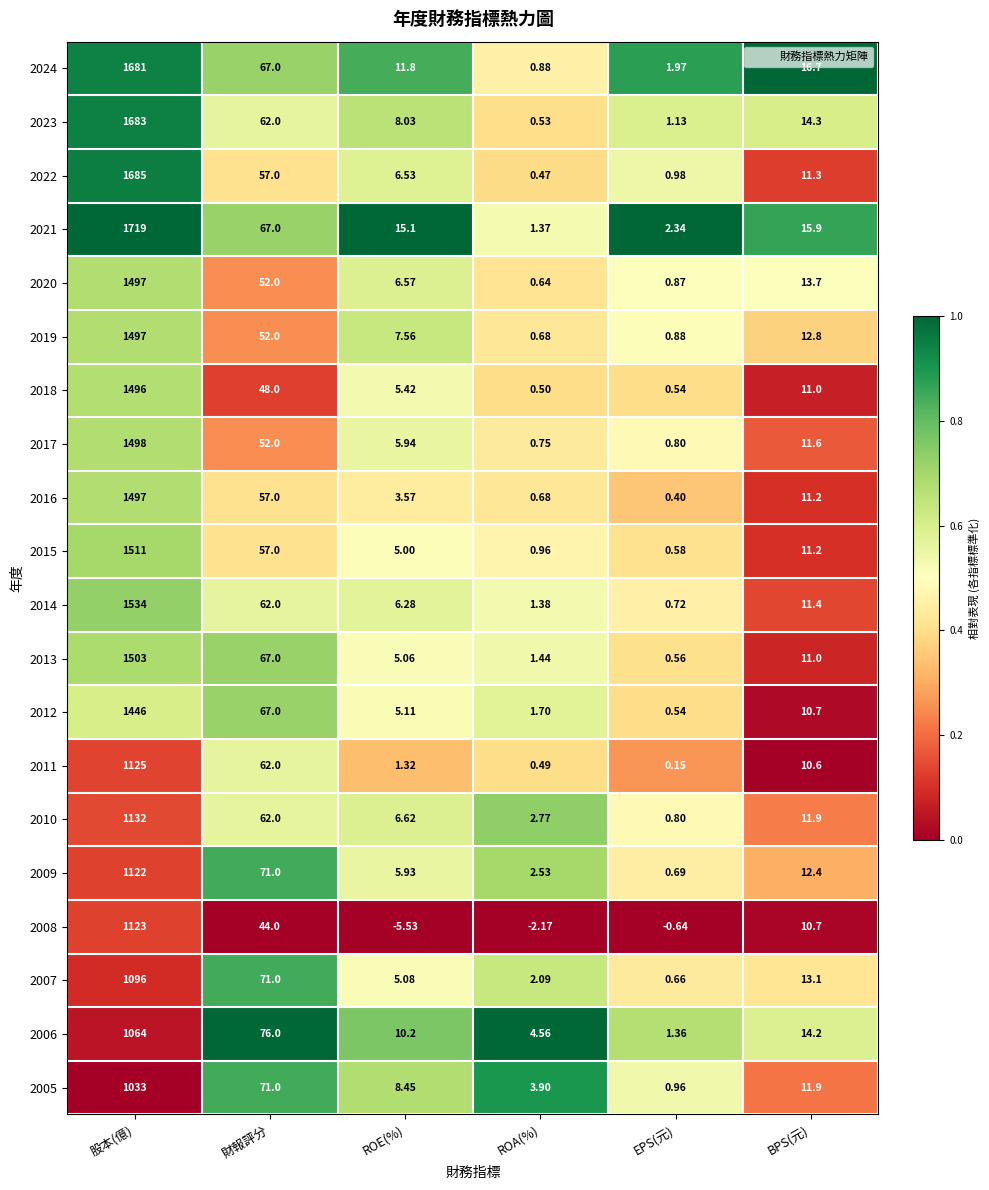

Which label corresponds to the largest value in the chart?

股本(億)